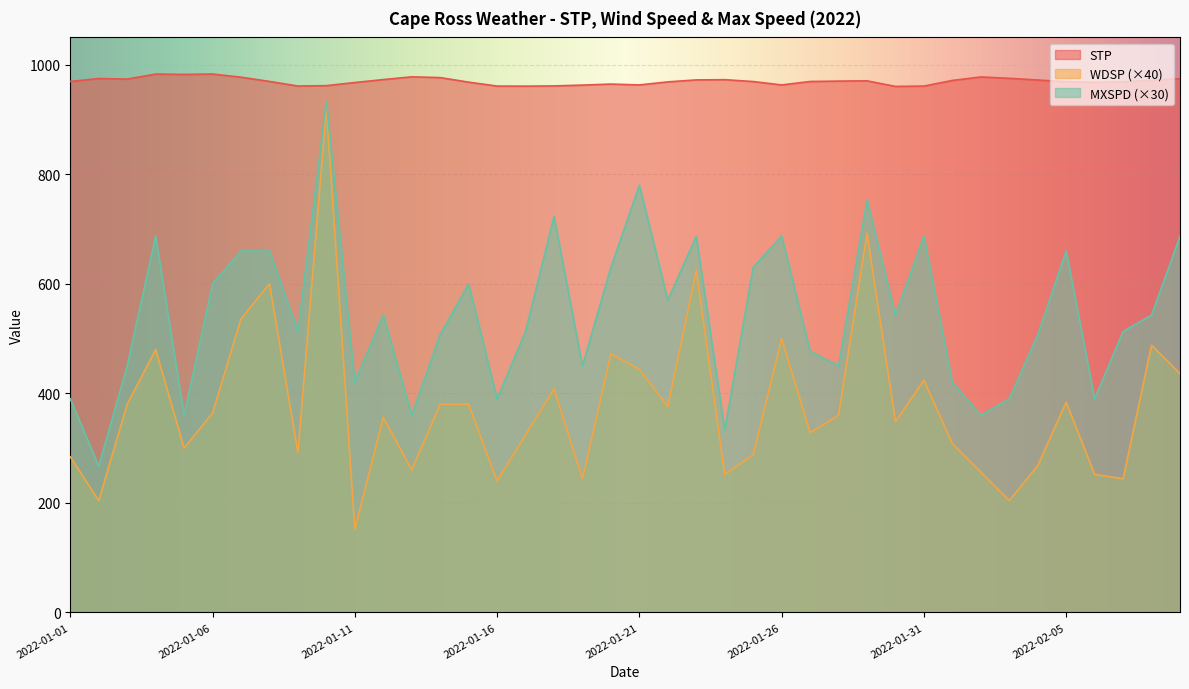

Reading right to left, extract all data points from this chart.

STP: 2022-02-09=974.6	2022-02-08=971.7	2022-02-07=968.9	2022-02-06=967.9	2022-02-05=969.0	2022-02-04=972.2	2022-02-03=975.3	2022-02-02=977.8	2022-02-01=971.4	2022-01-31=961.1	2022-01-30=960.5	2022-01-29=970.7	2022-01-28=970.2	2022-01-27=969.5	2022-01-26=963.2	2022-01-25=969.4	2022-01-24=972.8	2022-01-23=972.4	2022-01-22=968.8	2022-01-21=963.2	2022-01-20=964.8	2022-01-19=962.9	2022-01-18=961.4	2022-01-17=961.0	2022-01-16=961.1	2022-01-15=968.3	2022-01-14=976.6	2022-01-13=978.0	2022-01-12=973.0	2022-01-11=967.6	2022-01-10=961.9	2022-01-09=961.2	2022-01-08=969.6	2022-01-07=977.3	2022-01-06=983.1	2022-01-05=982.4	2022-01-04=983.0	2022-01-03=973.9	2022-01-02=974.9	2022-01-01=969.5
WDSP: 2022-02-09=436.0	2022-02-08=488.0	2022-02-07=244.0	2022-02-06=252.0	2022-02-05=384.0	2022-02-04=268.0	2022-02-03=204.0	2022-02-02=256.0	2022-02-01=308.0	2022-01-31=424.0	2022-01-30=348.0	2022-01-29=692.0	2022-01-28=360.0	2022-01-27=328.0	2022-01-26=500.0	2022-01-25=288.0	2022-01-24=252.0	2022-01-23=624.0	2022-01-22=376.0	2022-01-21=444.0	2022-01-20=472.0	2022-01-19=244.0	2022-01-18=408.0	2022-01-17=324.0	2022-01-16=240.0	2022-01-15=380.0	2022-01-14=380.0	2022-01-13=260.0	2022-01-12=356.0	2022-01-11=152.0	2022-01-10=920.0	2022-01-09=292.0	2022-01-08=600.0	2022-01-07=536.0	2022-01-06=364.0	2022-01-05=300.0	2022-01-04=480.0	2022-01-03=380.0	2022-01-02=204.0	2022-01-01=284.0
MXSPD: 2022-02-09=687.0	2022-02-08=543.0	2022-02-07=513.0	2022-02-06=390.0	2022-02-05=660.0	2022-02-04=507.0	2022-02-03=390.0	2022-02-02=360.0	2022-02-01=420.0	2022-01-31=687.0	2022-01-30=543.0	2022-01-29=753.0	2022-01-28=450.0	2022-01-27=477.0	2022-01-26=687.0	2022-01-25=630.0	2022-01-24=333.0	2022-01-23=687.0	2022-01-22=570.0	2022-01-21=780.0	2022-01-20=630.0	2022-01-19=450.0	2022-01-18=723.0	2022-01-17=513.0	2022-01-16=390.0	2022-01-15=600.0	2022-01-14=507.0	2022-01-13=360.0	2022-01-12=543.0	2022-01-11=420.0	2022-01-10=933.0	2022-01-09=513.0	2022-01-08=660.0	2022-01-07=660.0	2022-01-06=600.0	2022-01-05=360.0	2022-01-04=687.0	2022-01-03=450.0	2022-01-02=267.0	2022-01-01=390.0